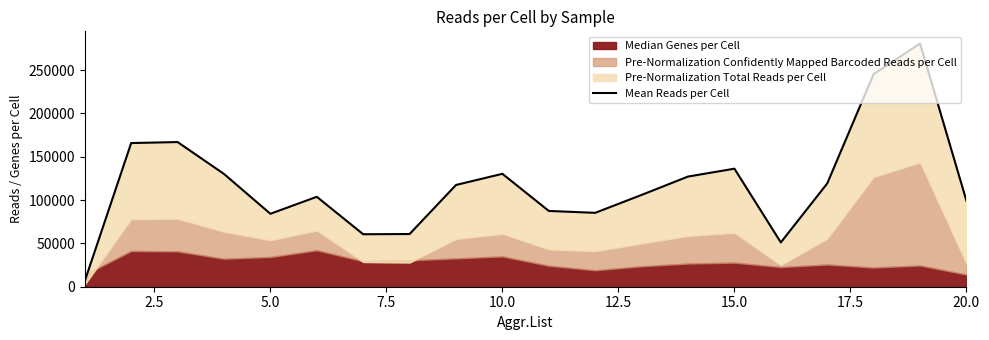

What is the average value?

118199